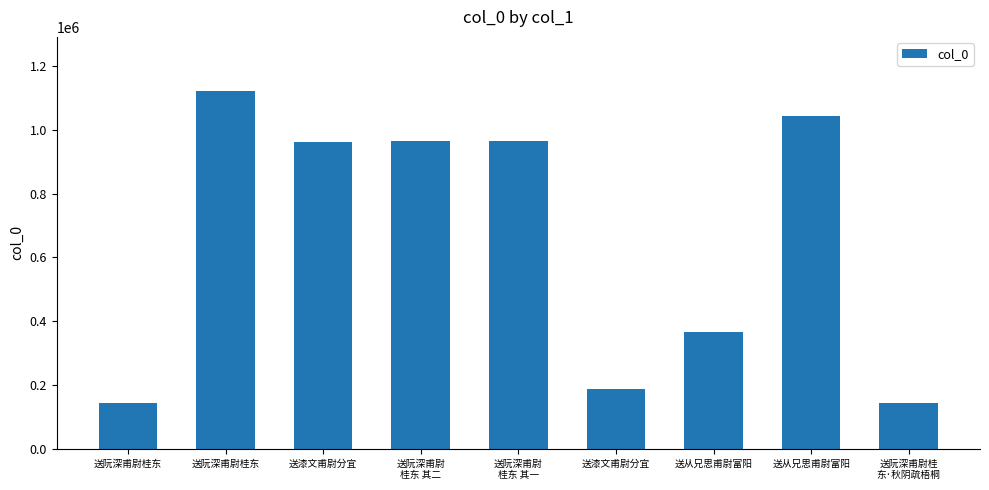

What is the sum of all values?

5895801